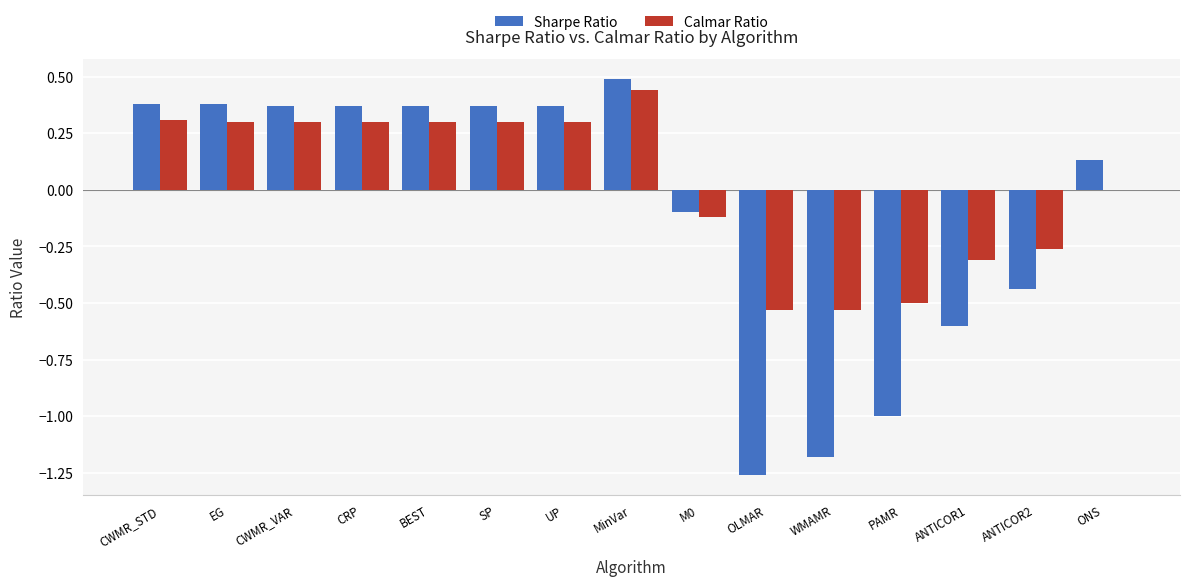

What is the greatest value displayed?

0.5